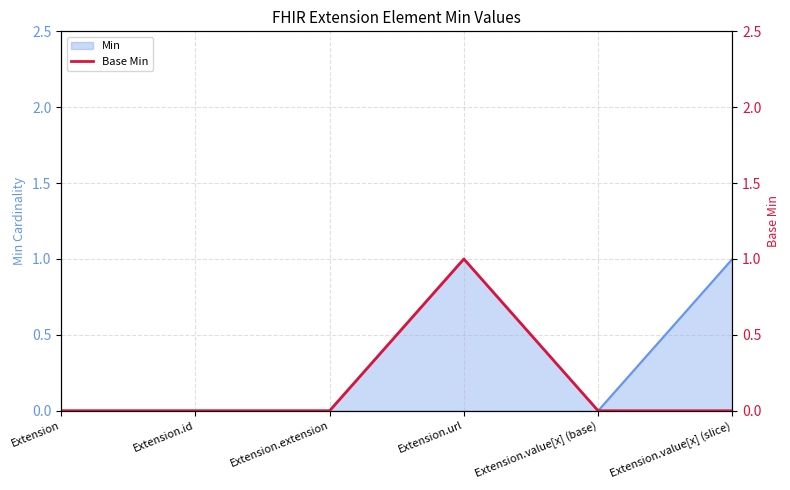

How many categories are shown in the chart?

6